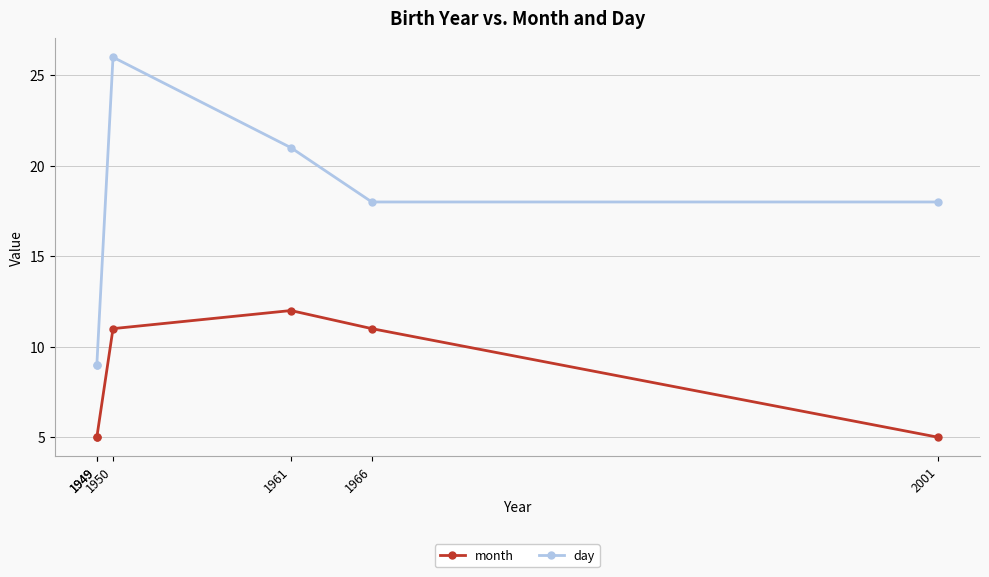

How many series are shown in this chart?

2